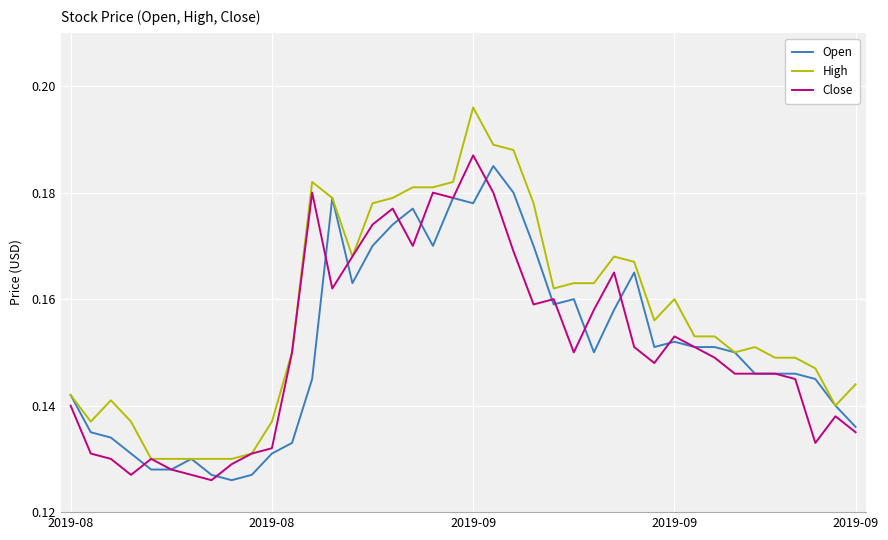

Which series has the widest spread of values?

High